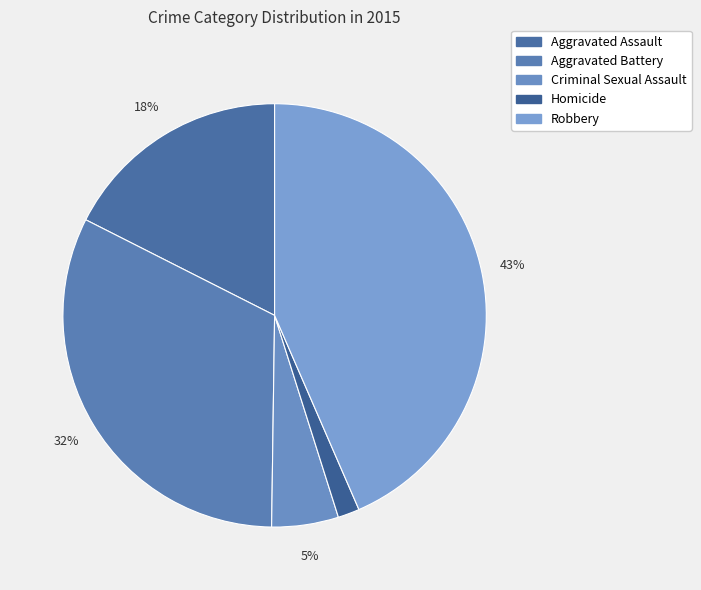

What percentage is the Robbery slice, to the nearest percent?

43%